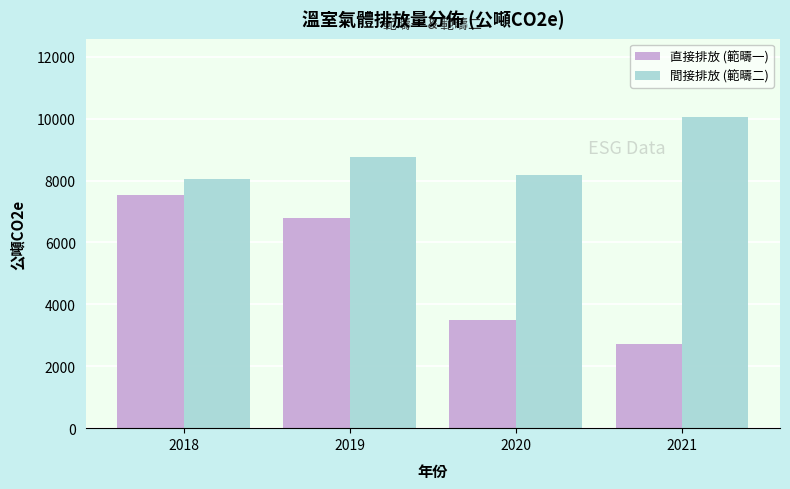

Reading right to left, extract all data points from this chart.

直接排放 (範疇一): 2021=2710.0	2020=3481.2	2019=6794.8	2018=7537.4
間接排放 (範疇二): 2021=10067.3	2020=8173.9	2019=8765.0	2018=8051.1